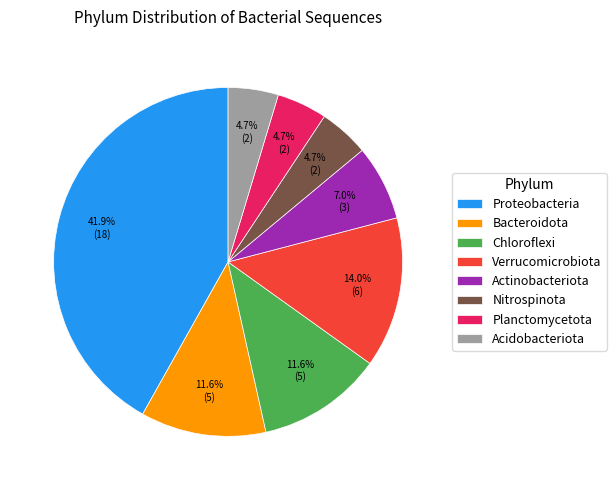

To the nearest percent, what is the difference between the Proteobacteria and Actinobacteriota slice percentages?

35%